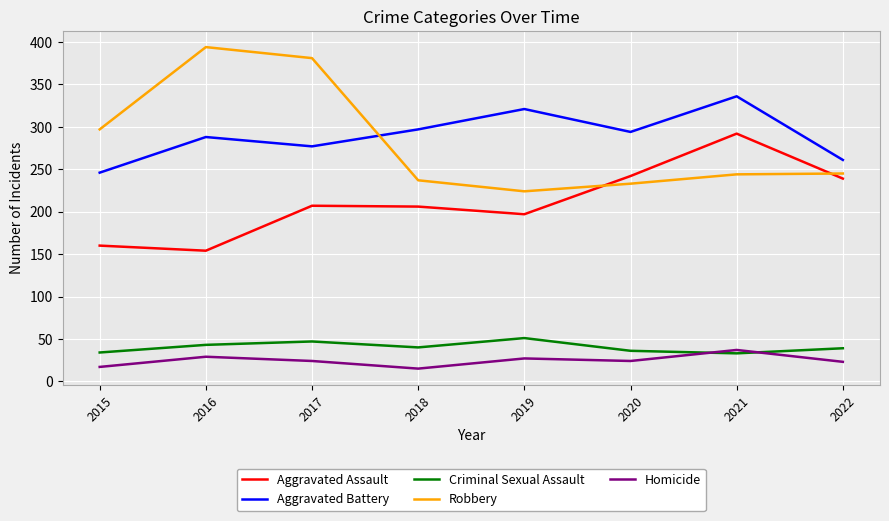

At which label is Robbery closest to 309?

2015